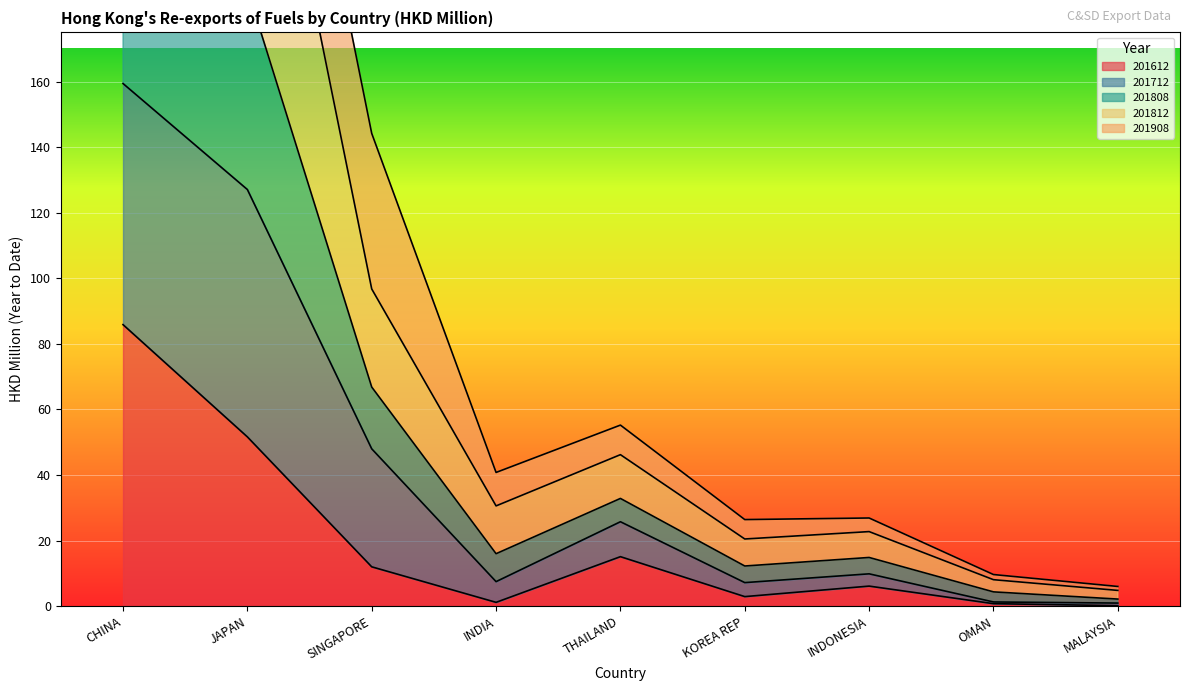

The value of 201612 at THAILAND is 15.1. True or false?

True